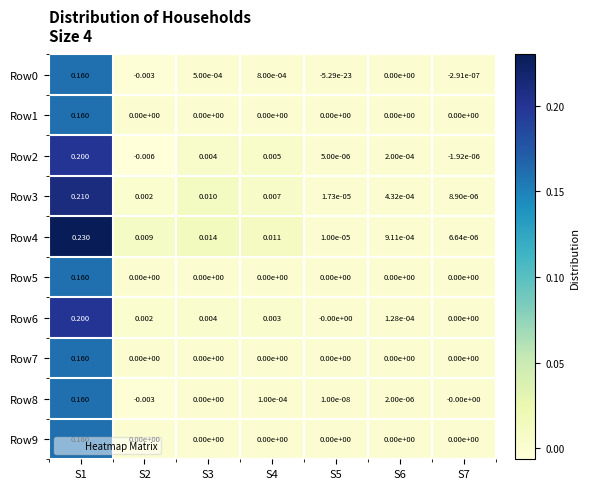

Which label corresponds to the smallest value in the chart?

S2